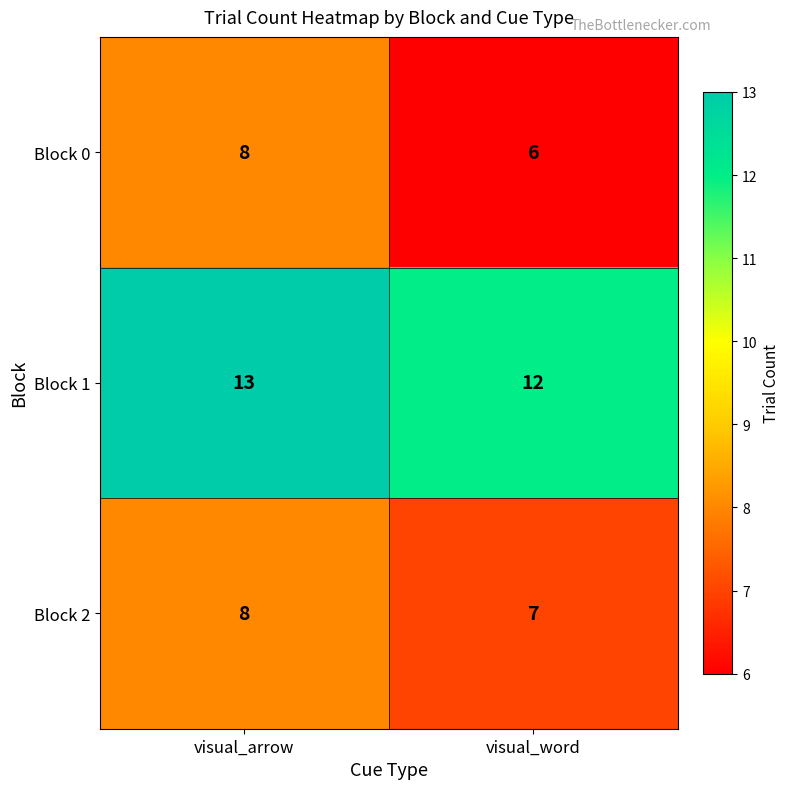

What is the sum of the Block 0 values at visual_word and visual_arrow?

14